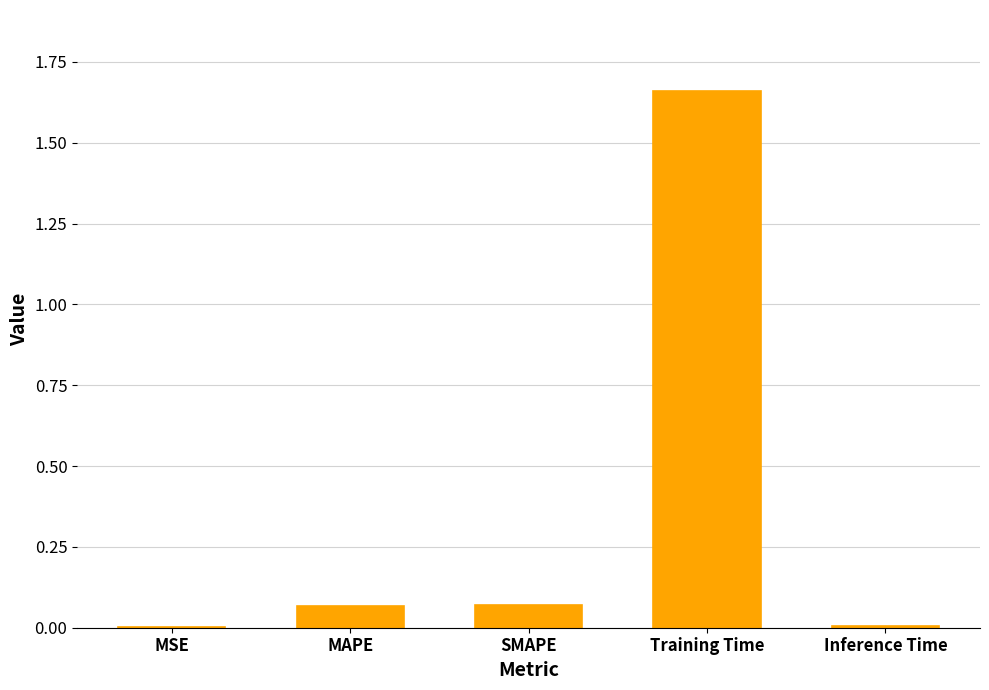

Which label corresponds to the largest value in the chart?

Training Time